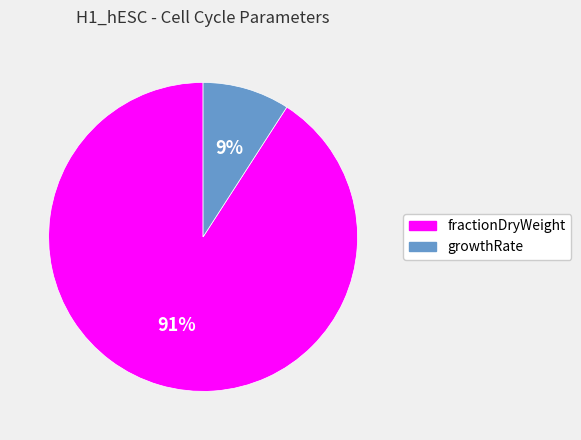

Rank the categories by value from highest to lowest.

fractionDryWeight, growthRate